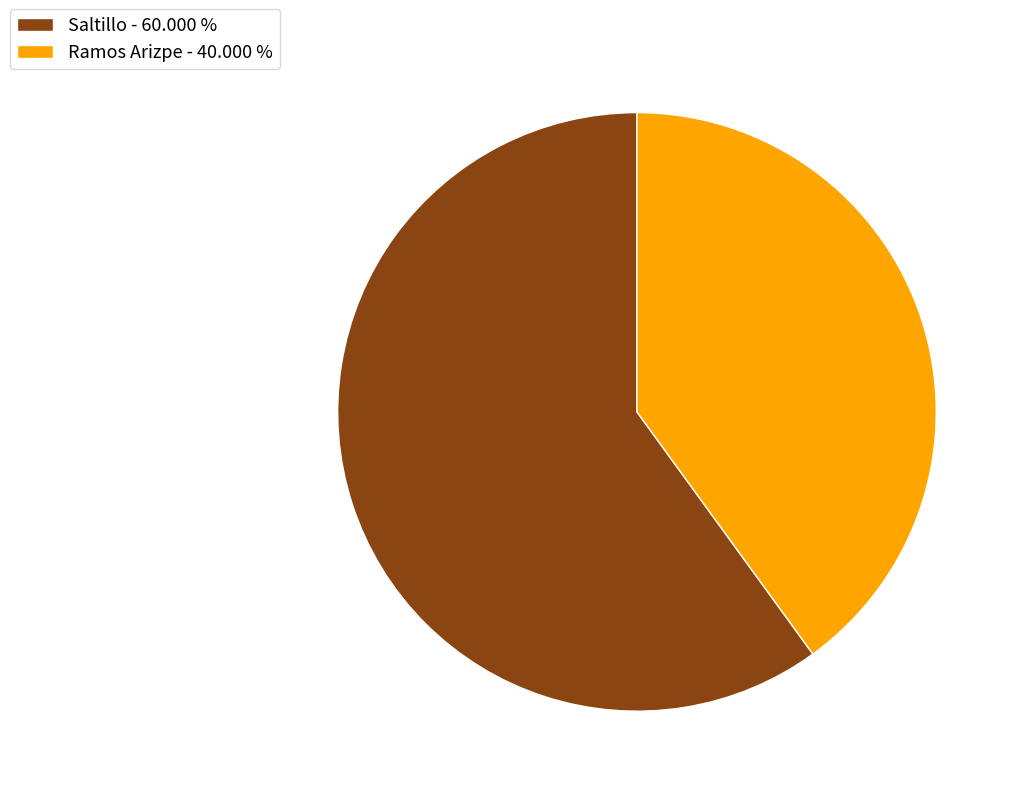

Approximately how many times larger is the value at Ramos Arizpe compared to Saltillo?

0.7